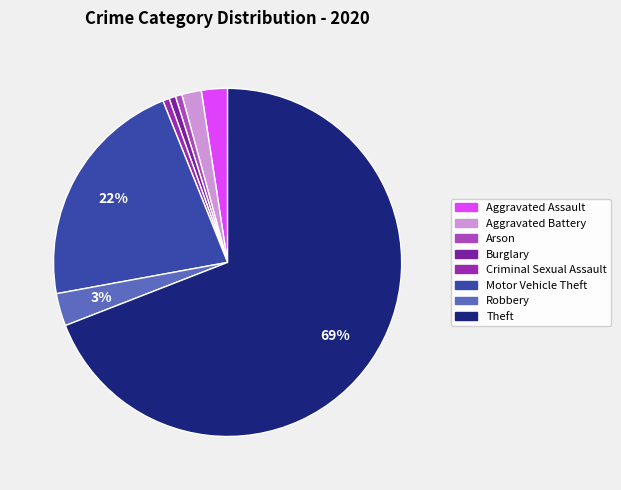

What percentage do Aggravated Assault and Theft together represent?

71.5%